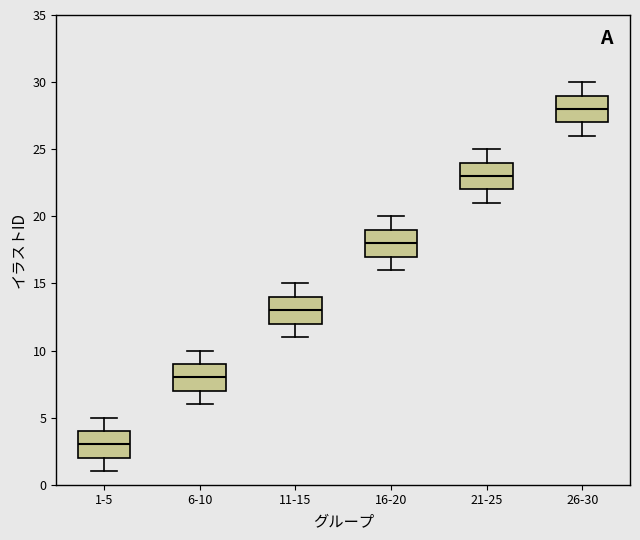

Which box's median line is the lowest?

1-5